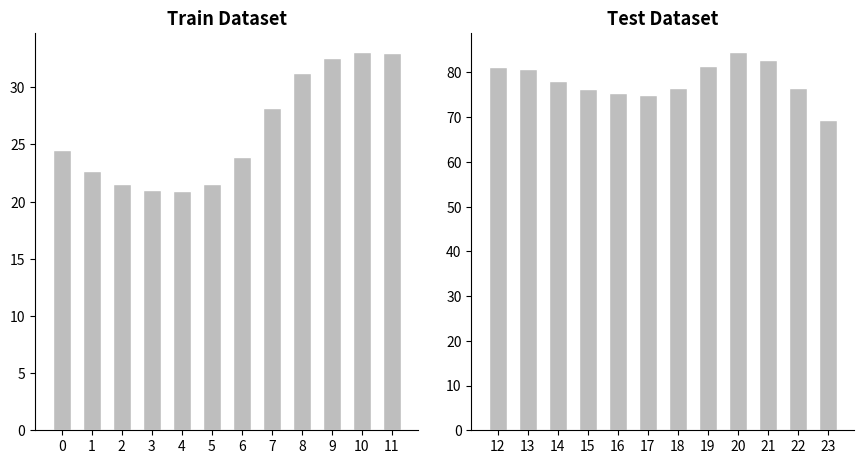

Does the chart contain any negative values?

No